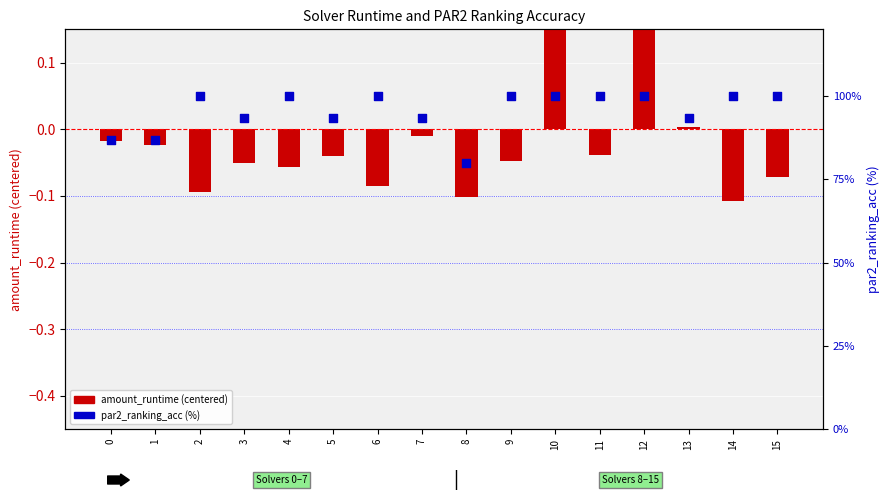

What are all the series names shown in the legend?

amount_runtime (centered), par2_ranking_acc (%)